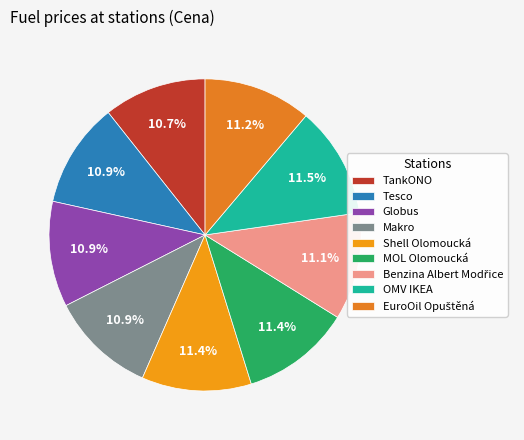

Does Makro account for over 50% of the chart?

No